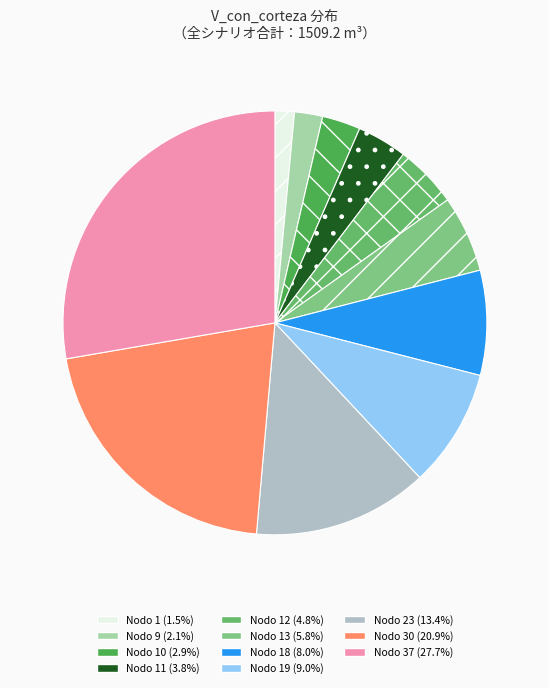

Which category has the biggest portion of the pie?

Nodo 37